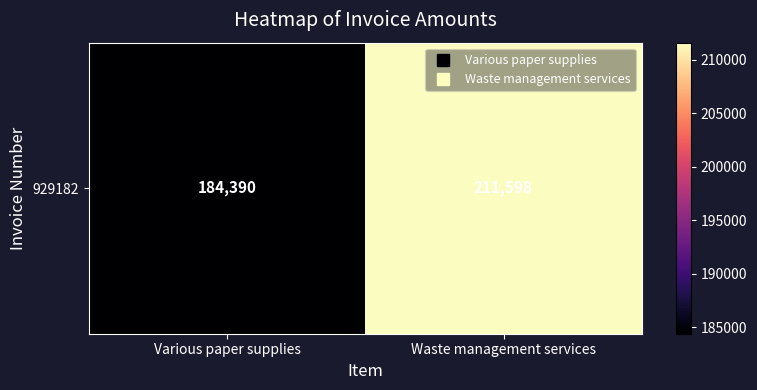

At which category does the chart reach its minimum across all series?

Various paper supplies